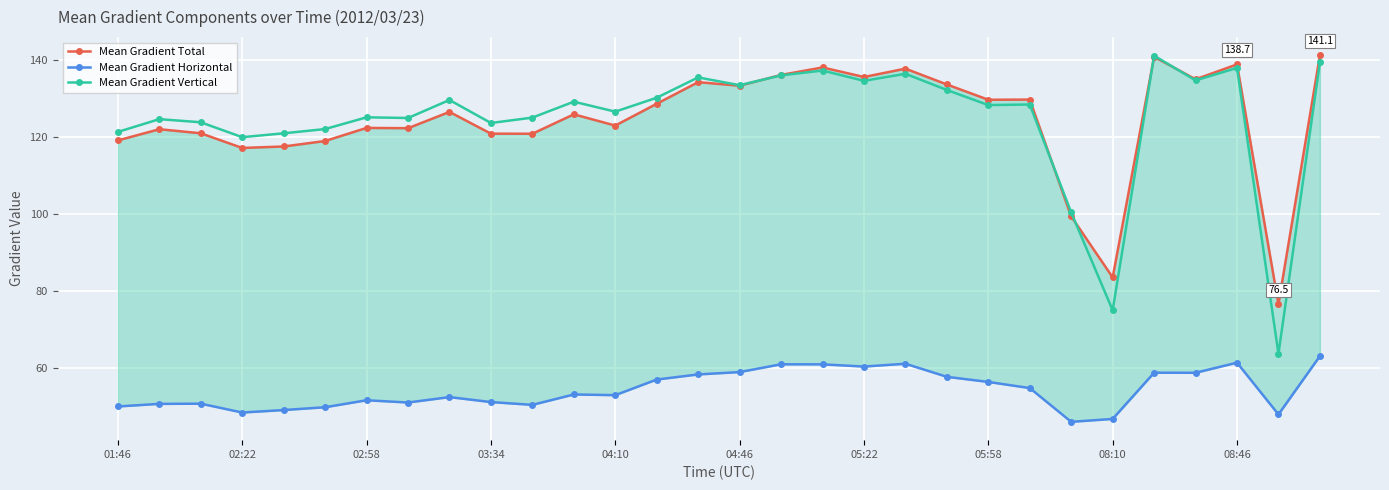

How many values in the Mean Gradient Total series are below 126?

15